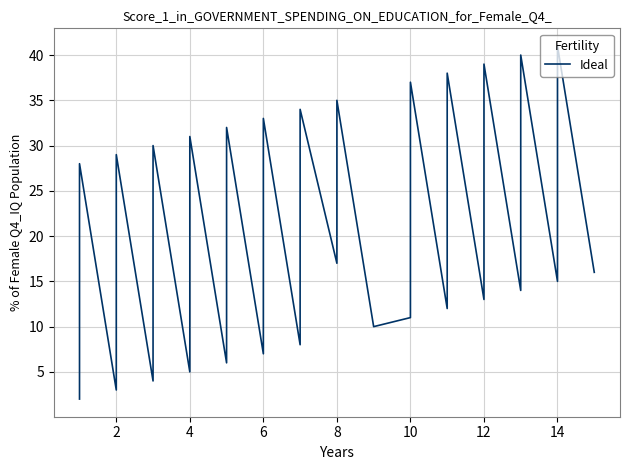

The value at 6 is 5. True or false?

False